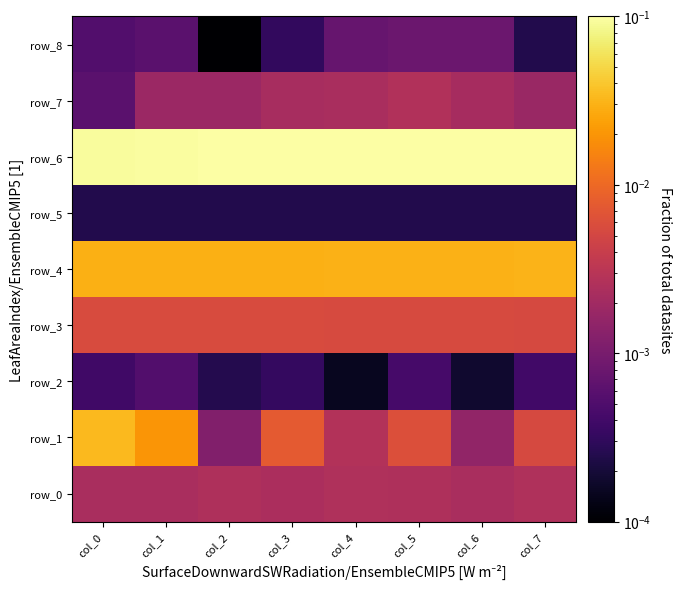

Between col_7 and col_4, which is larger?

col_7